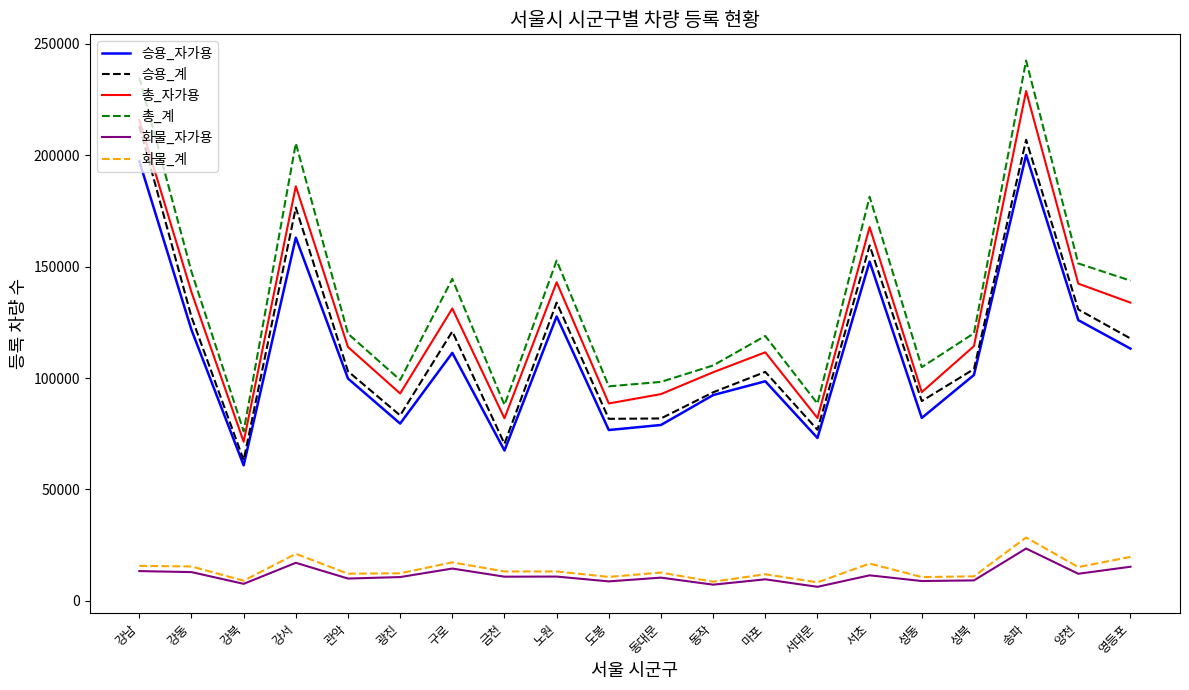

What are all the series names shown in the legend?

승용_자가용, 승용_계, 총_자가용, 총_계, 화물_자가용, 화물_계